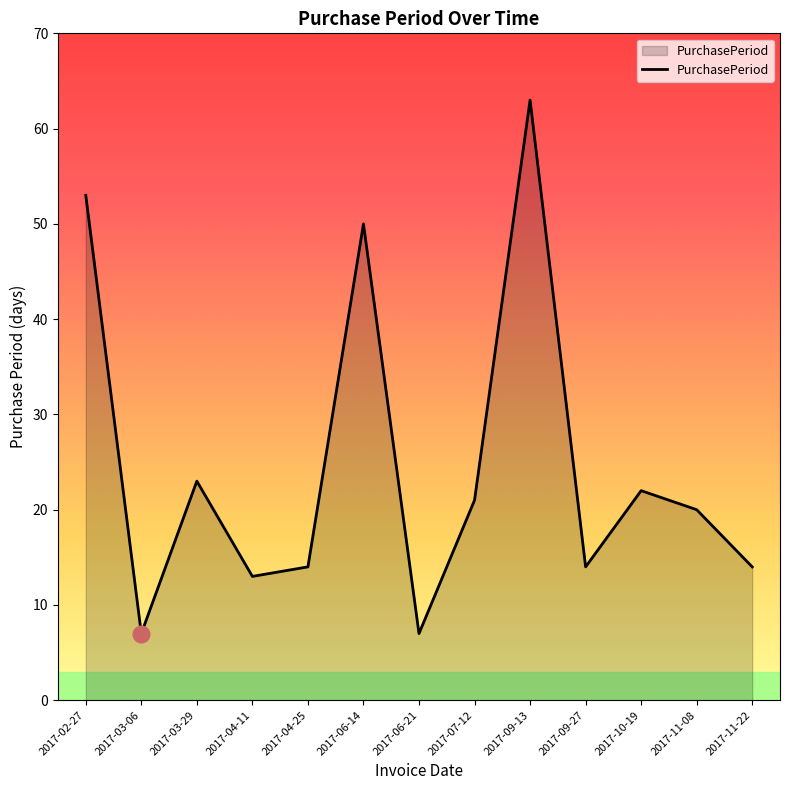

True or false: the data shows 41 at 2017-03-29.

False